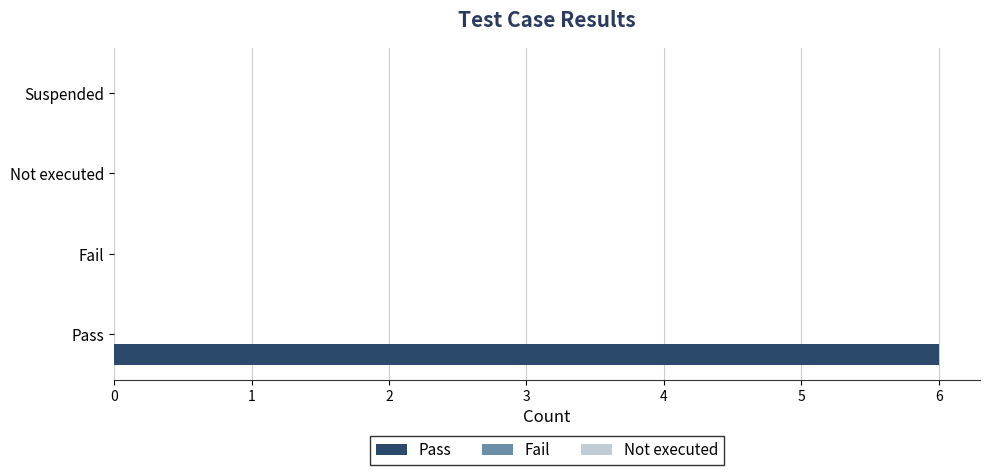

Is it true that the value at Suspended is 2?

False